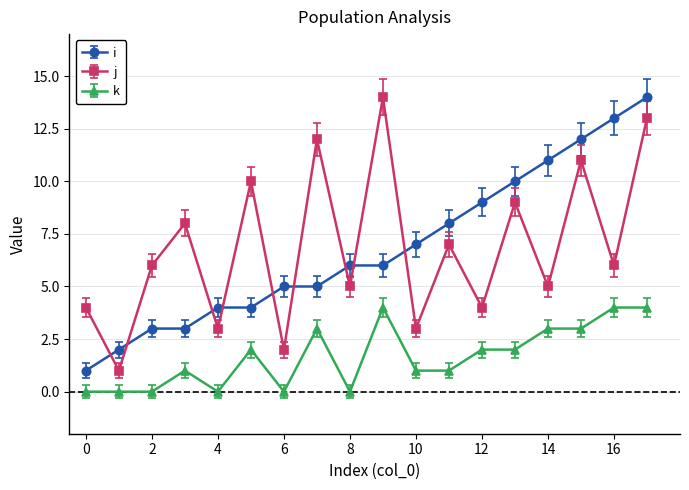

True or false: j has more than 2 interior local peaks.

True